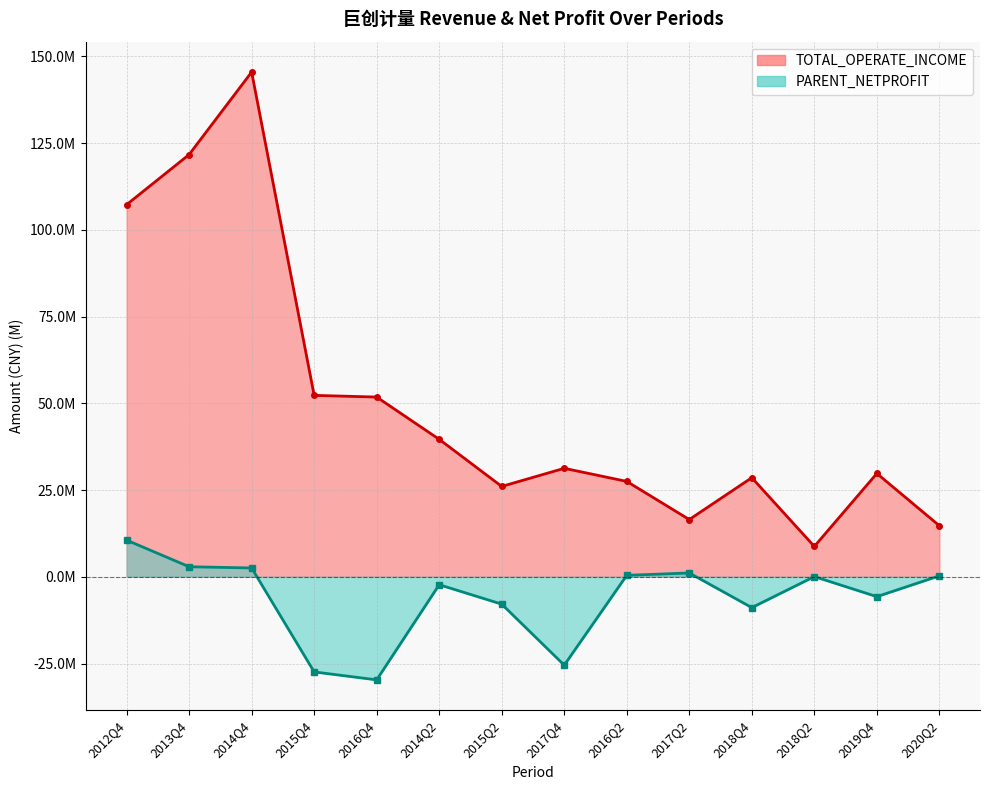

What is the average value of the TOTAL_OPERATE_INCOME series?

50081299.3